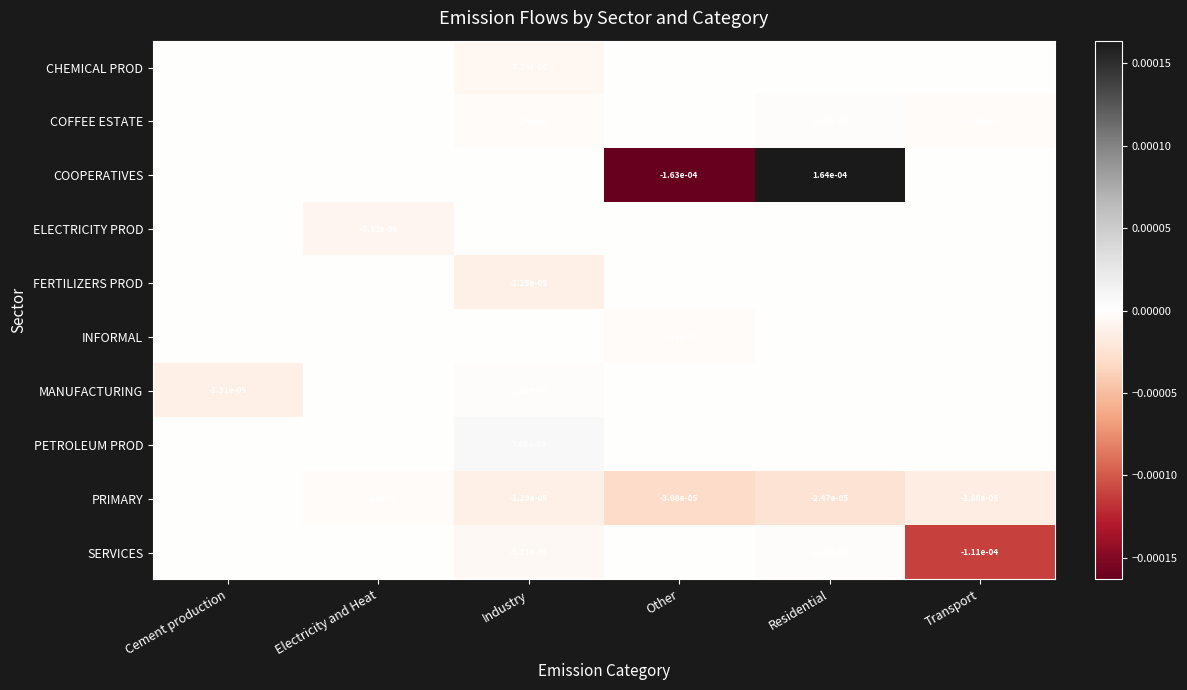

Which series has the largest range (max minus min)?

COOPERATIVES